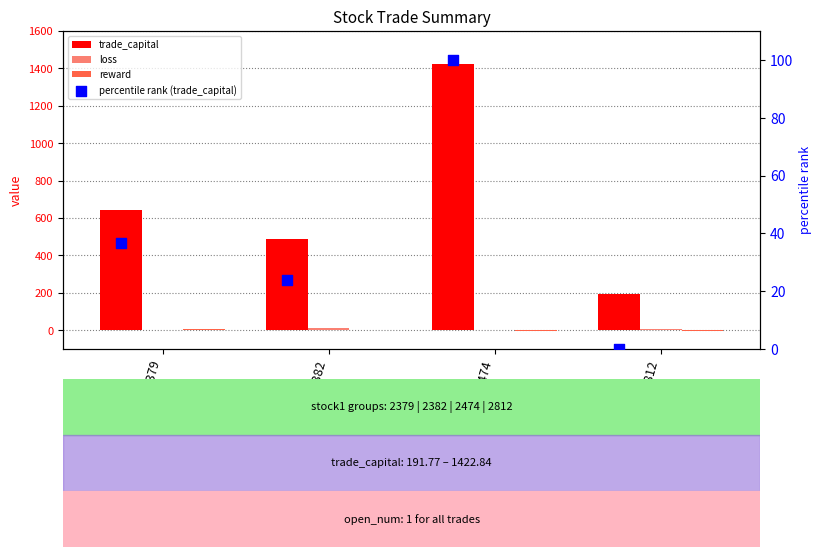

What are all the series names shown in the legend?

trade_capital, loss, reward, percentile rank (trade_capital)